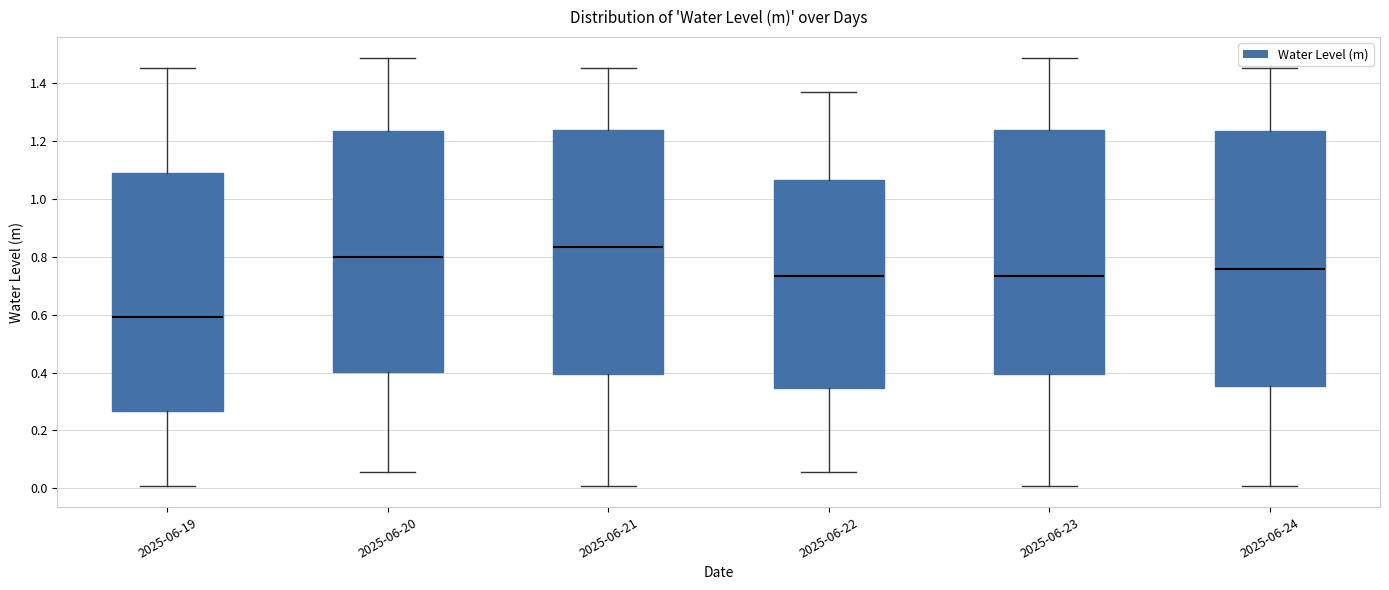

Which box has the highest median line?

2025-06-21